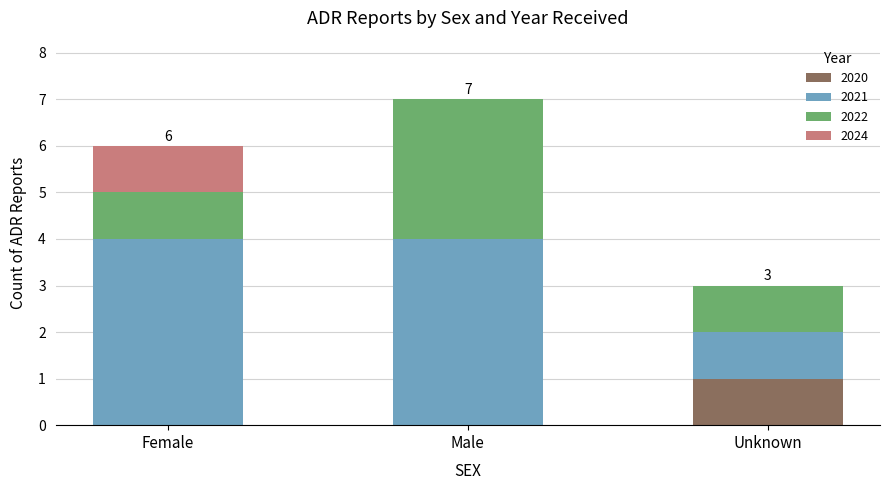

At which label does 2020 reach its peak?

Unknown